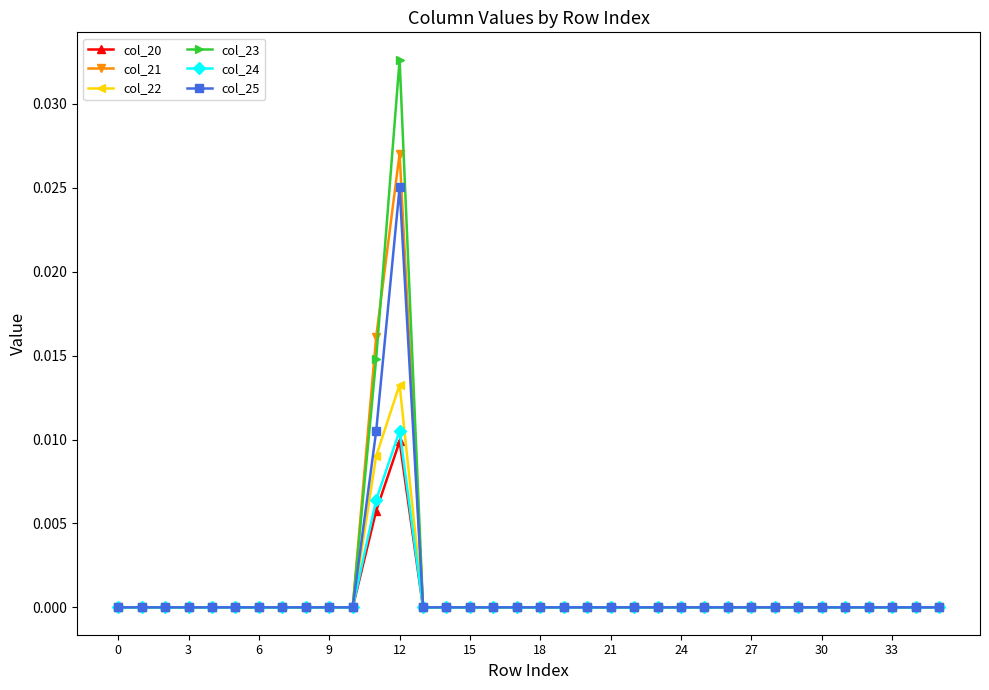

In col_23, how many points are higher than both neighbors (excluding endpoints)?

1